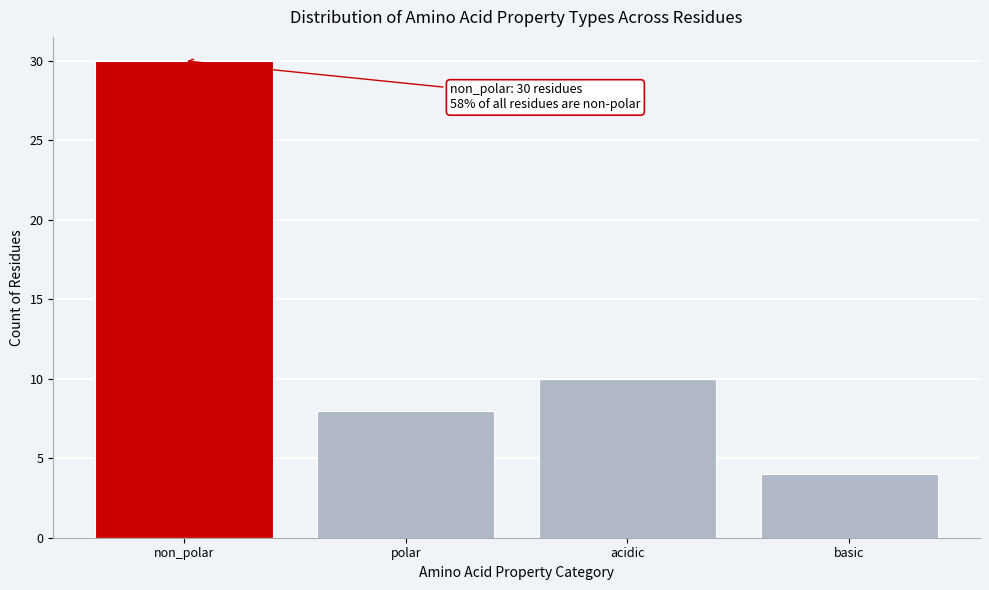

Reading left to right, list all the values displayed in this chart.

non_polar=30	polar=8	acidic=10	basic=4